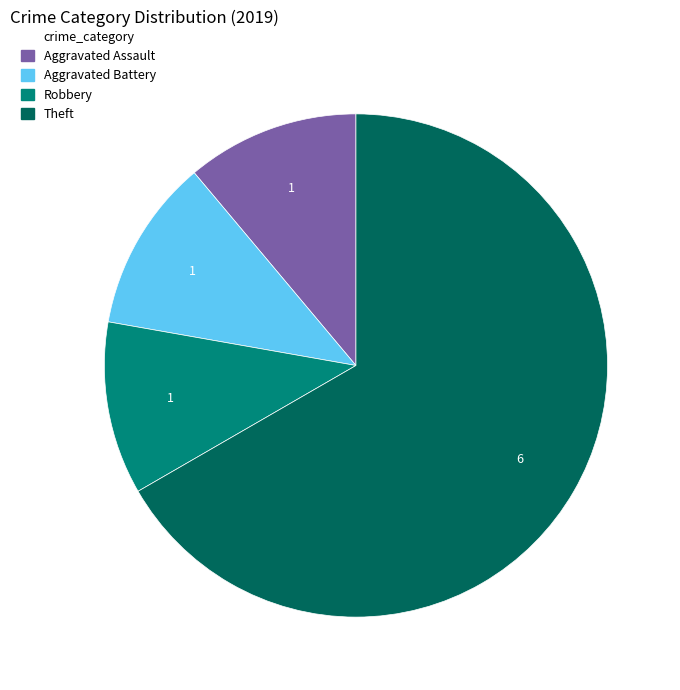

Does any single category account for the majority?

Yes